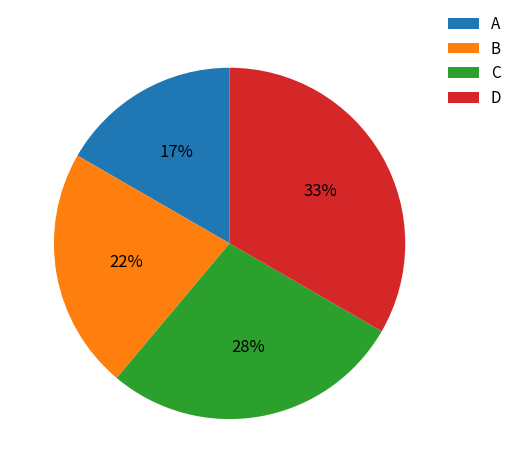

Does A account for over 50% of the chart?

No